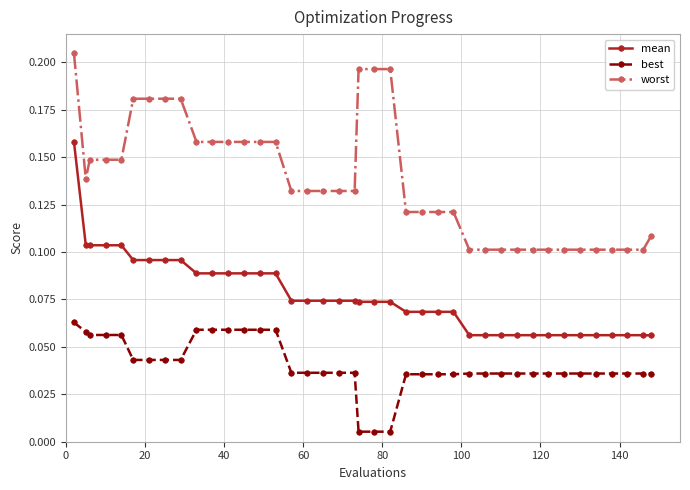

True or false: mean and best intersect in this chart.

False